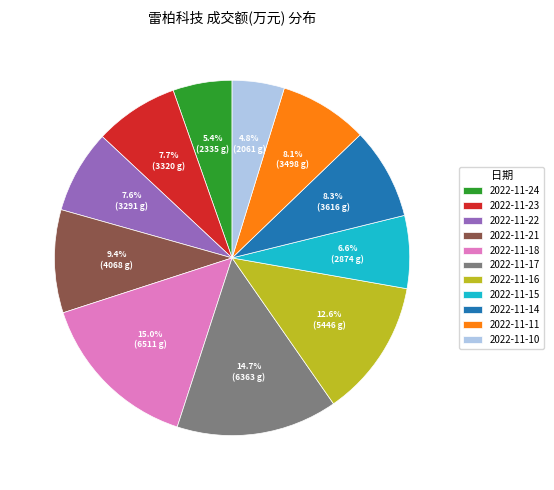

To the nearest percent, what percentage of the pie is 2022-11-23?

8%